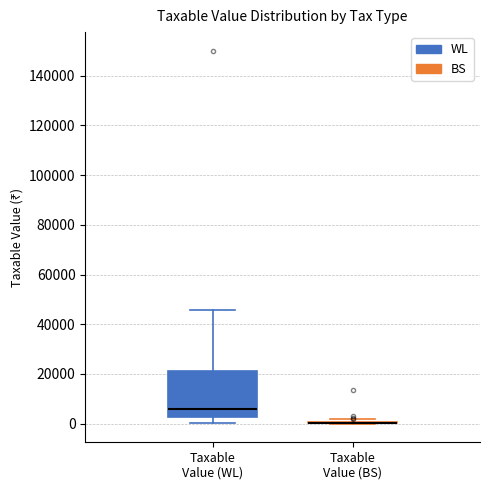

Comparing the boxes themselves (not the whiskers), which one is the tallest?

Taxable Value (WL)